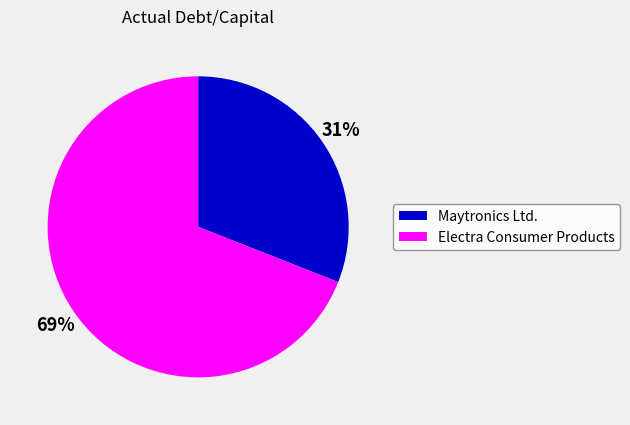

To the nearest percent, what portion does Maytronics Ltd. represent?

31%